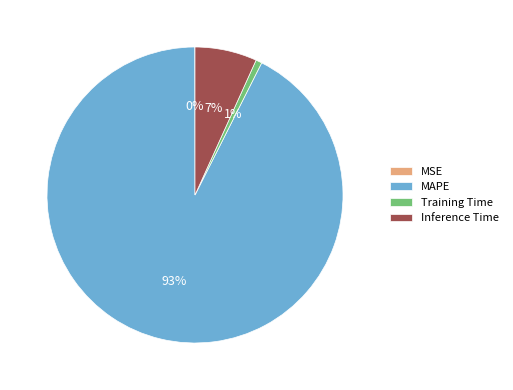

Does Inference Time account for over 50% of the chart?

No